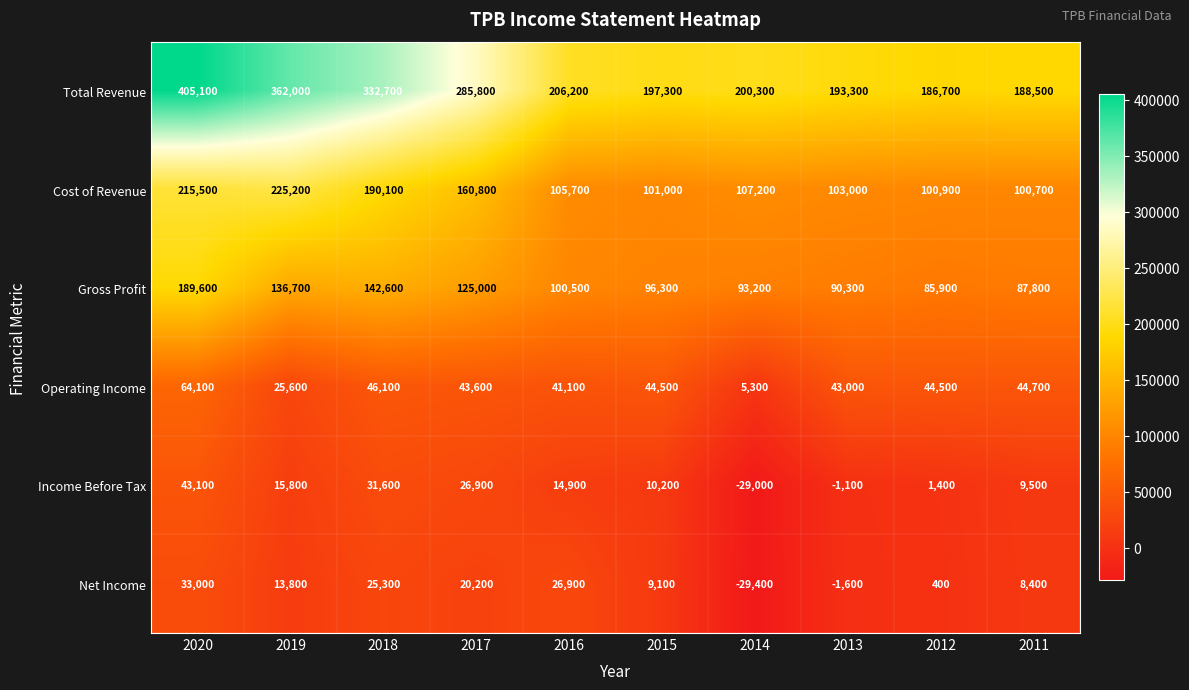

What is the smallest value displayed?

-29400